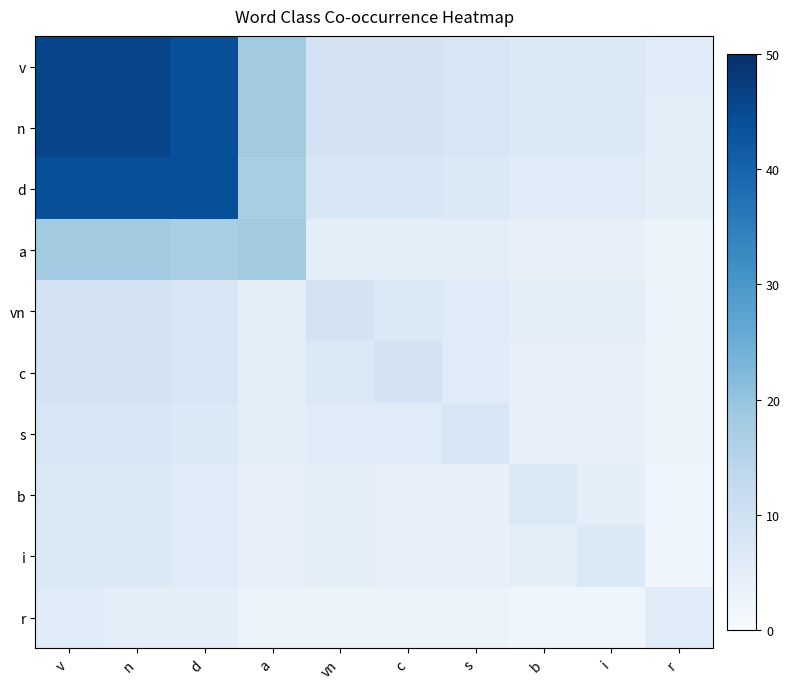

Reading right to left, transcribe all the data shown in this chart.

v: r=6	i=7	b=7	s=8	c=9	vn=9	a=18	d=44	n=46	v=46
n: r=5	i=7	b=7	s=8	c=9	vn=9	a=18	d=44	n=46	v=46
d: r=5	i=6	b=6	s=7	c=8	vn=8	a=17	d=44	n=44	v=44
a: r=3	i=4	b=4	s=5	c=5	vn=5	a=18	d=17	n=18	v=18
vn: r=3	i=5	b=5	s=6	c=7	vn=9	a=5	d=8	n=9	v=9
c: r=3	i=4	b=4	s=6	c=9	vn=7	a=5	d=8	n=9	v=9
s: r=3	i=4	b=4	s=8	c=6	vn=6	a=5	d=7	n=8	v=8
b: r=2	i=5	b=7	s=4	c=4	vn=5	a=4	d=6	n=7	v=7
i: r=2	i=7	b=5	s=4	c=4	vn=5	a=4	d=6	n=7	v=7
r: r=6	i=2	b=2	s=3	c=3	vn=3	a=3	d=5	n=5	v=6